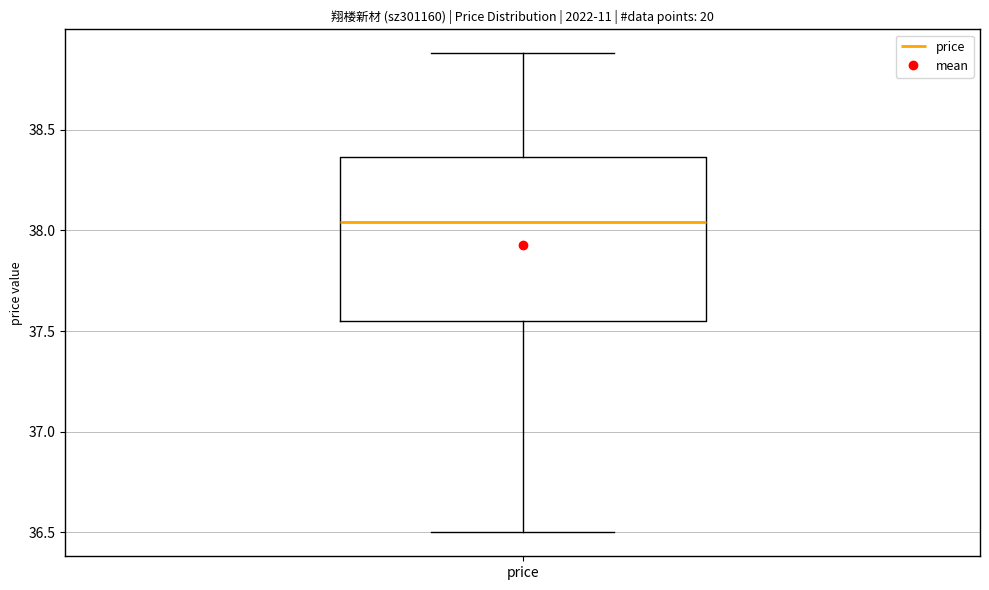

Transcribe this box plot: give where the median line is, the range the box spans, and where the two whiskers end, as read against the y-axis. The values are not printed on the chart, so give them approximately, as read against the axis.

median 38.05, box 37.55 to 38.35, whiskers 36.50 to 38.90